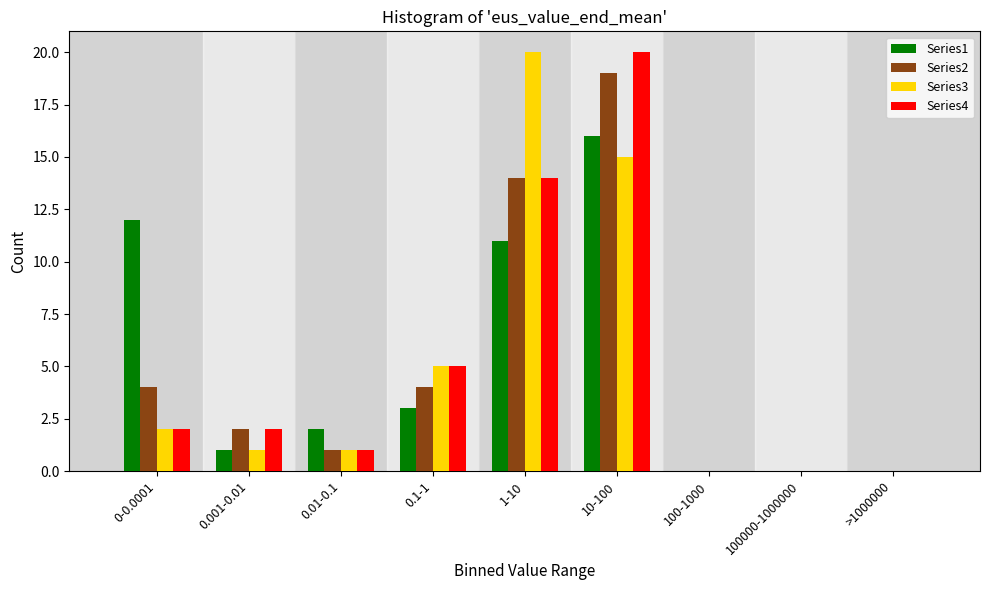

The value of Series1 at 100-1000 is 0. True or false?

True